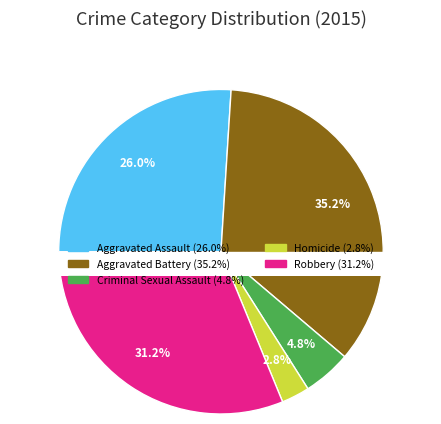

Which category has the biggest portion of the pie?

Aggravated Battery